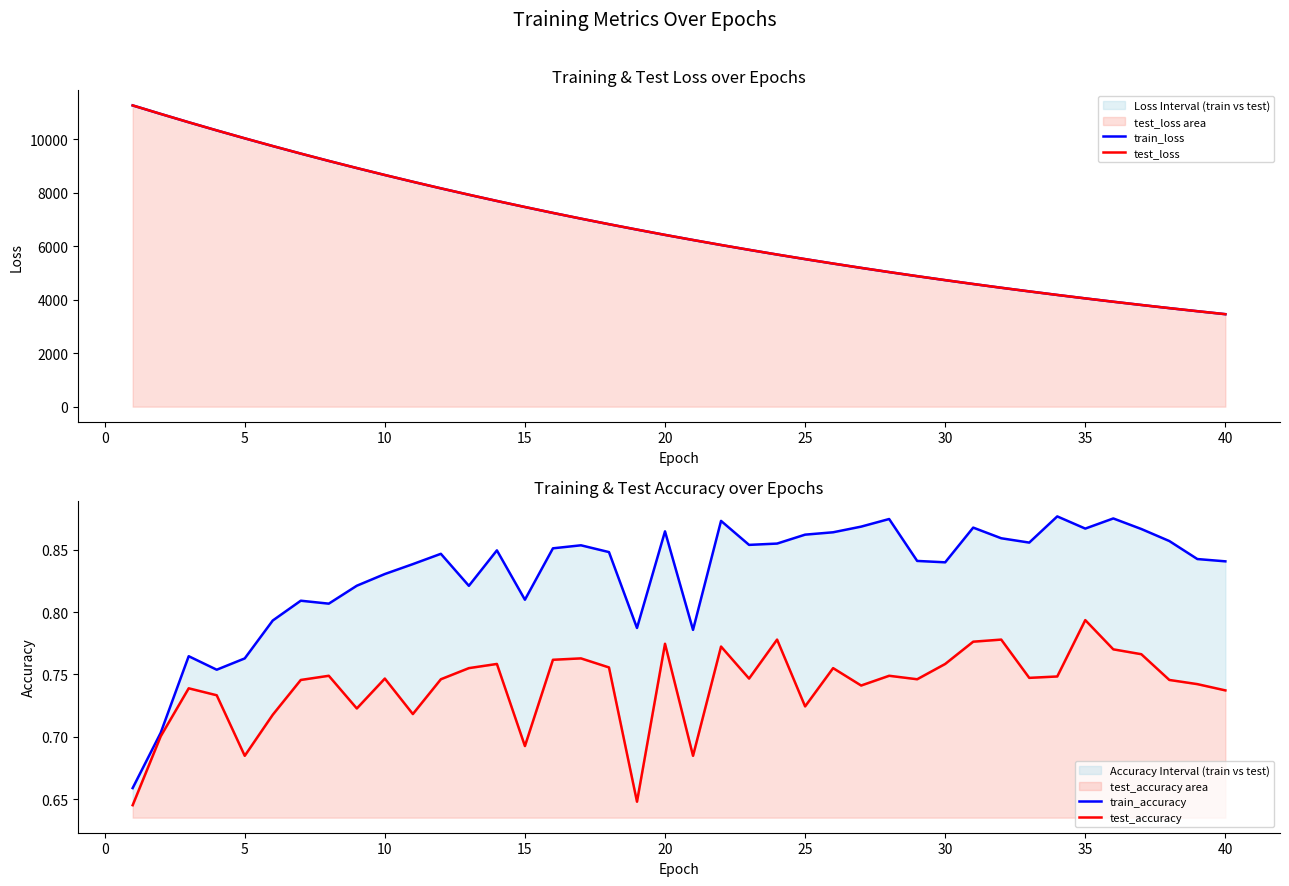

Does the chart have visible grid lines?

No